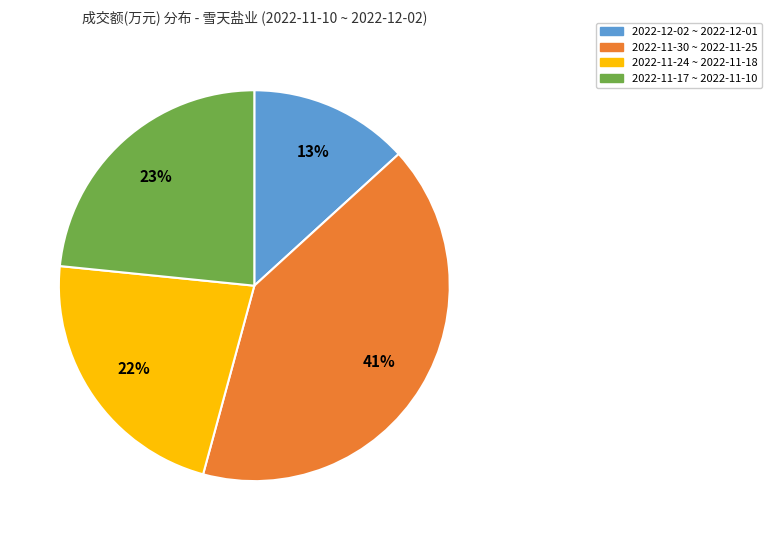

What is the smallest slice in the pie chart?

2022-12-02 ~ 2022-12-01